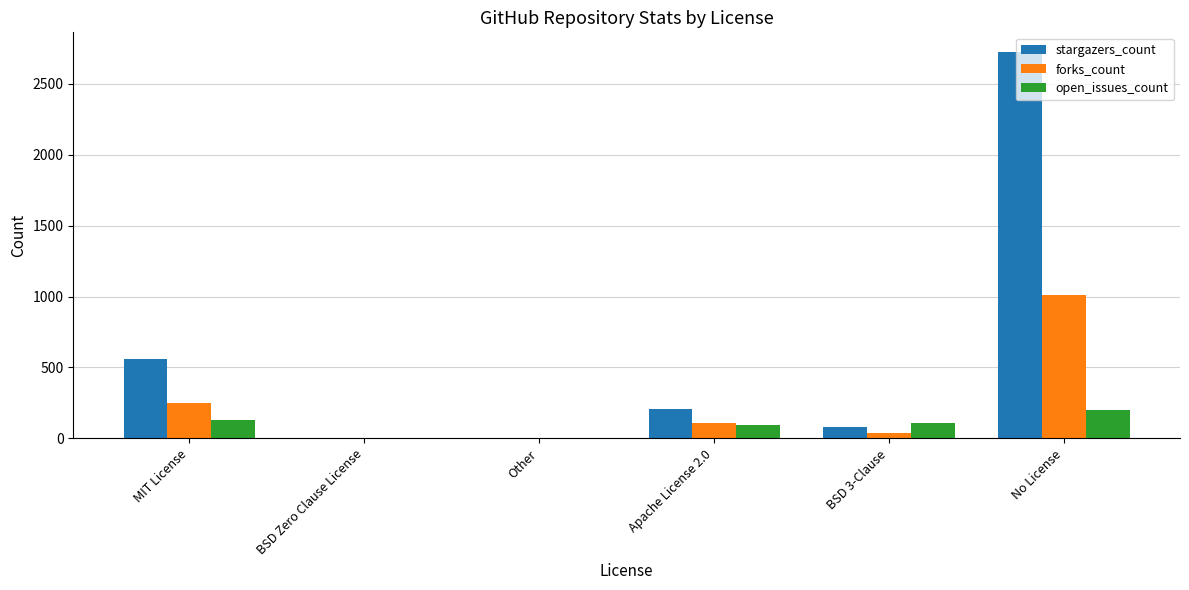

Is the value of open_issues_count at Apache License 2.0 greater than the value of forks_count at BSD Zero Clause License?

Yes